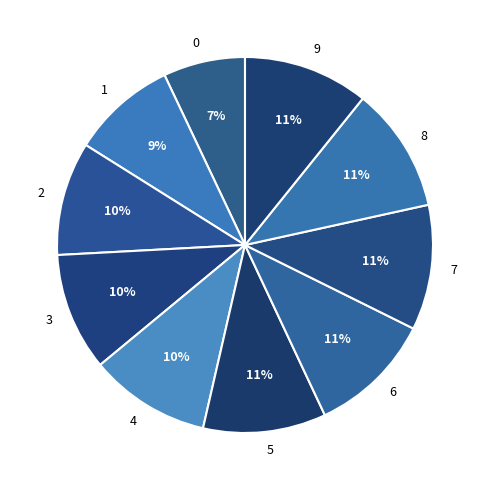

Do 6 and 4 together represent more than half of the pie?

No